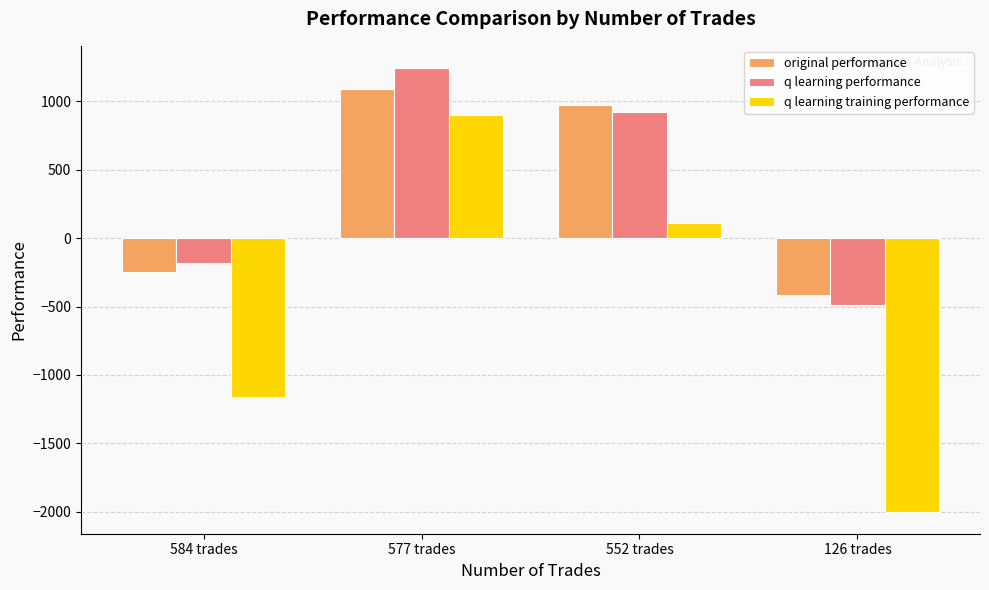

Which label corresponds to the largest value in the chart?

577 trades